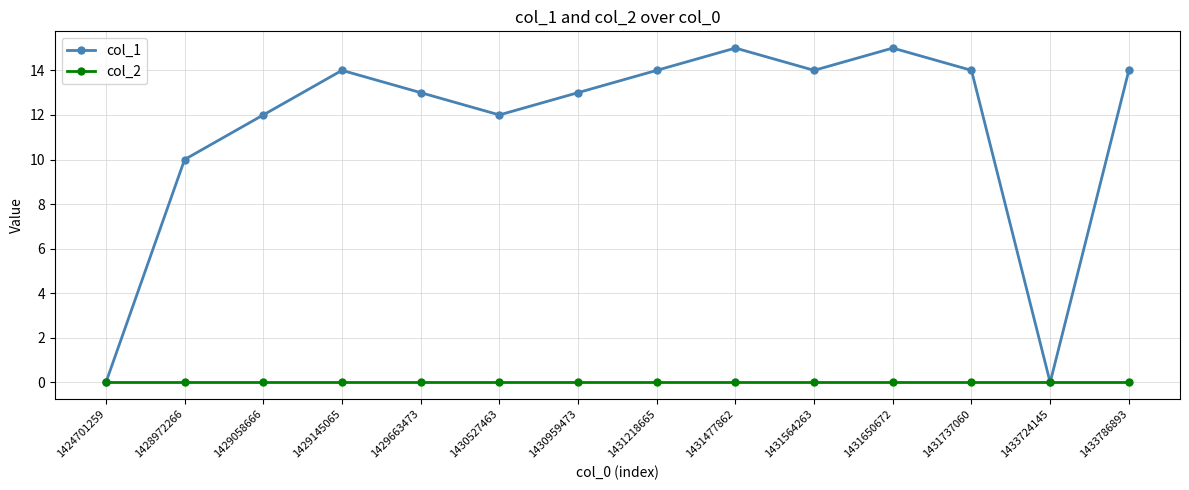

What is the sum of all col_1 values?

160